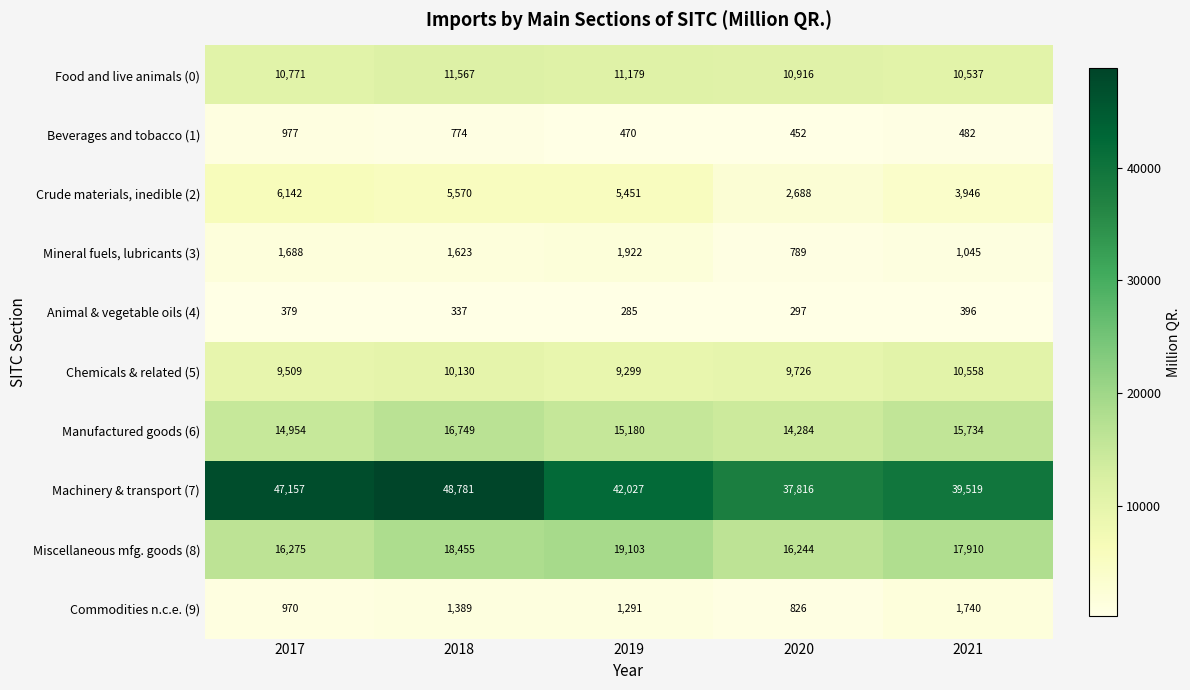

Which label corresponds to the largest value in the chart?

2018